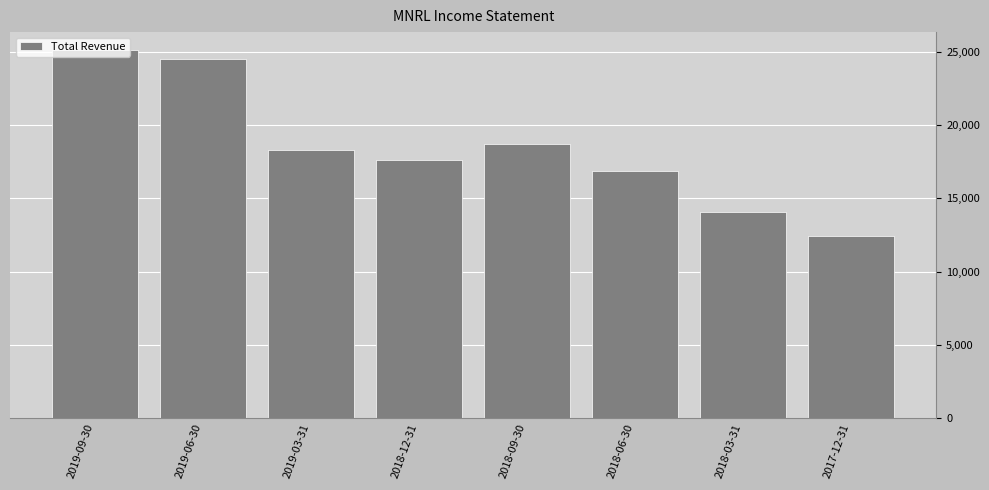

What is the value of the 1st bar from the left?

25100